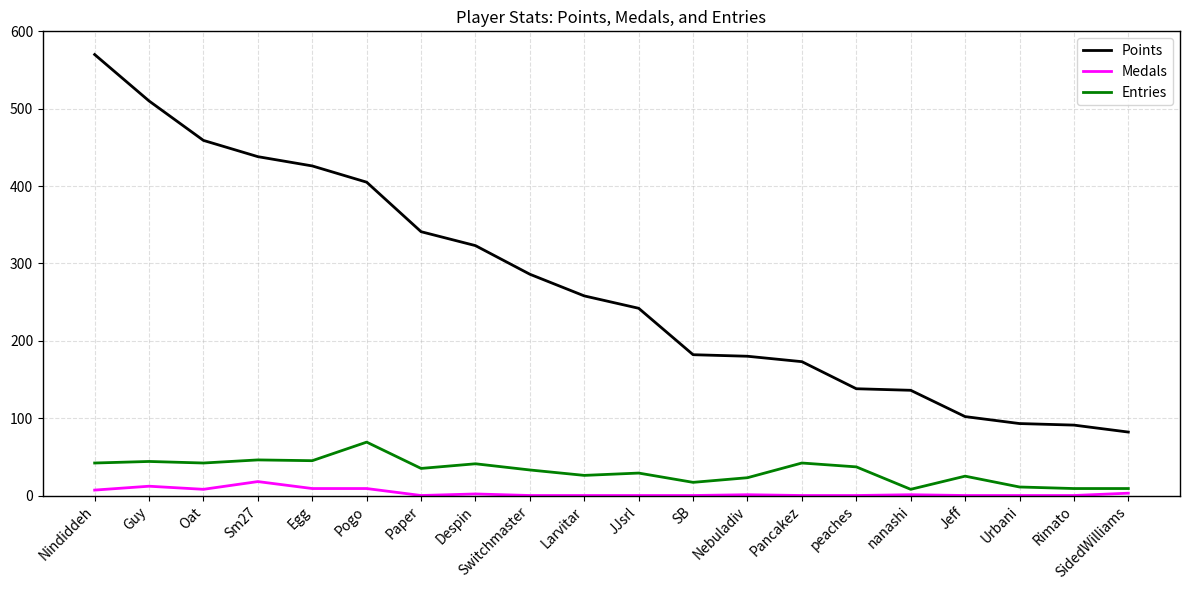

What position from the left is JJsrl?

11